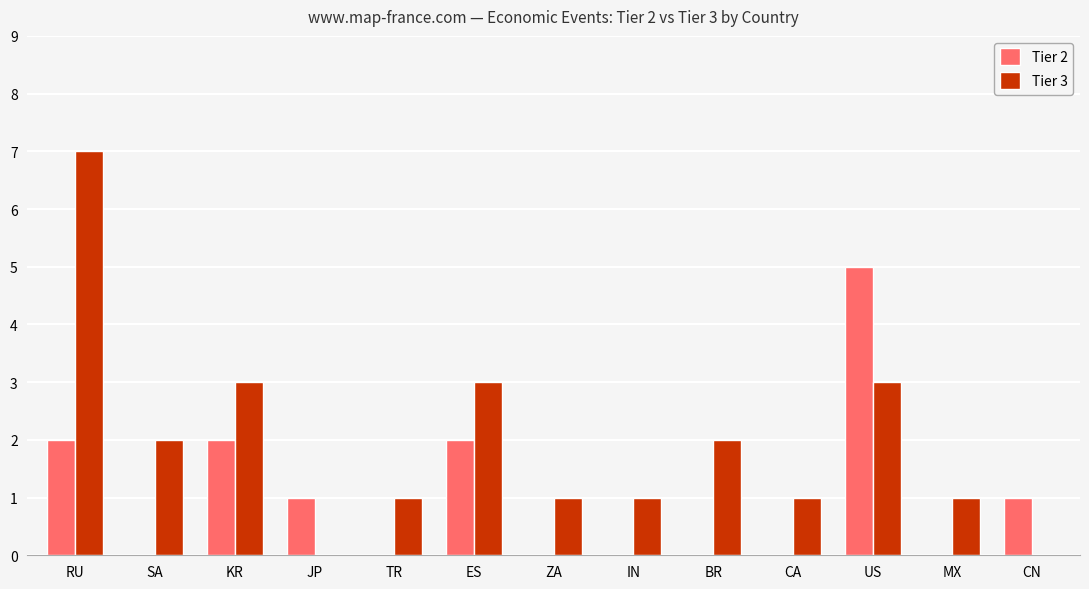

At which label does Tier 2 reach its peak?

US